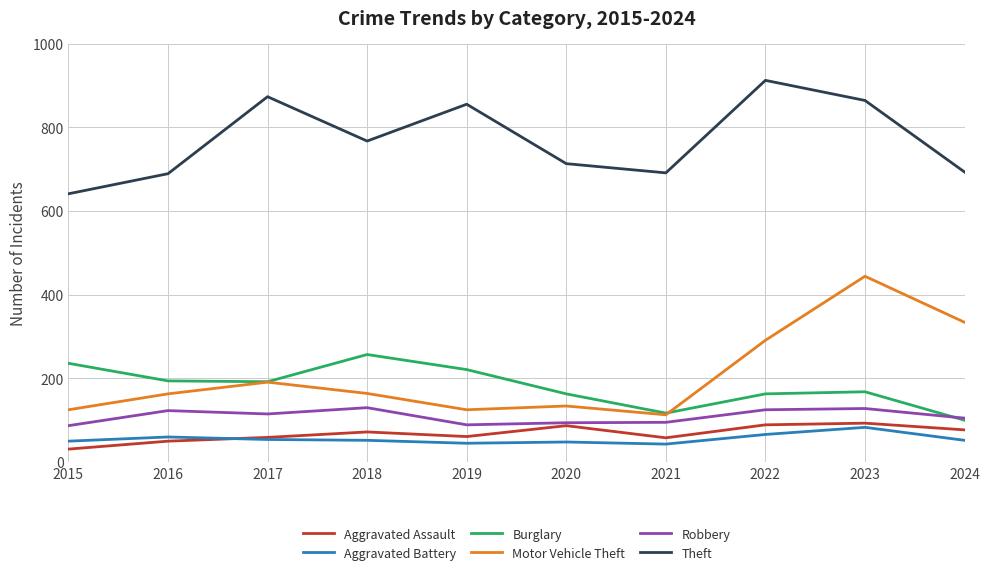

What is the value of the Robbery point at the 10th from the left?

105